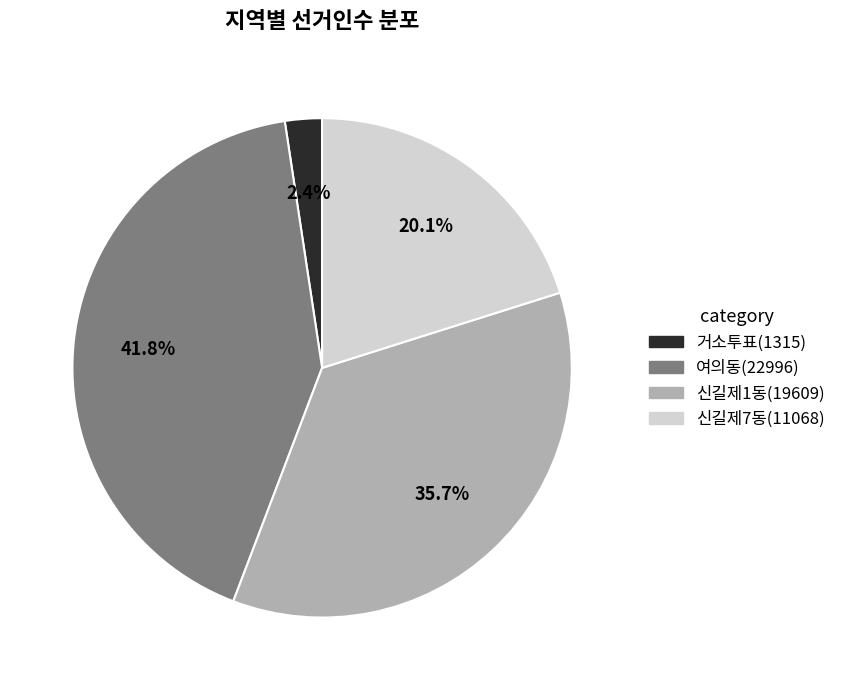

To the nearest percent, what portion does 신길제1동(19609) represent?

36%